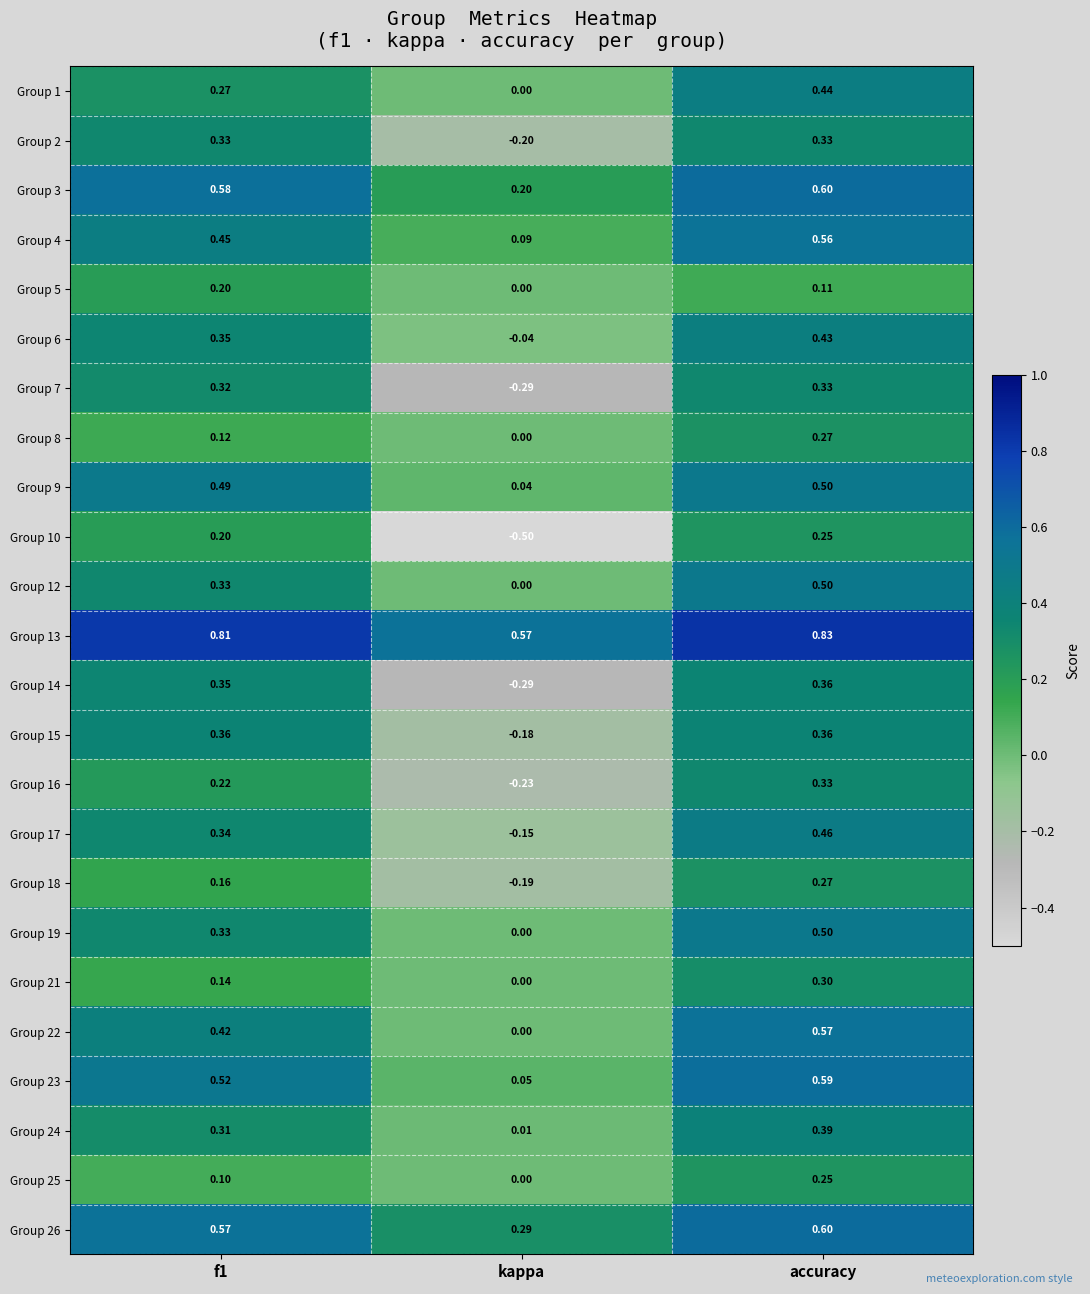

Which category has the lowest value in the Group 4 series?

kappa